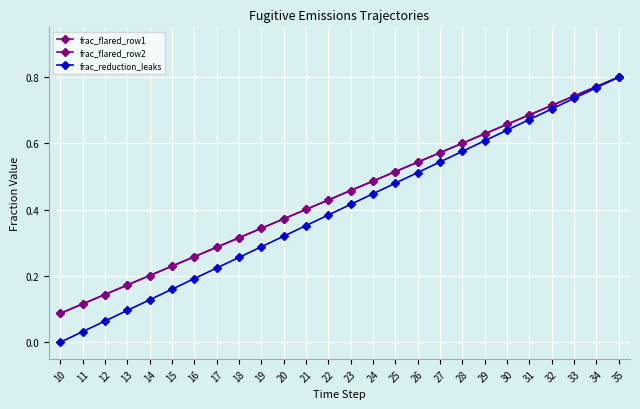

Does the chart have visible grid lines?

Yes